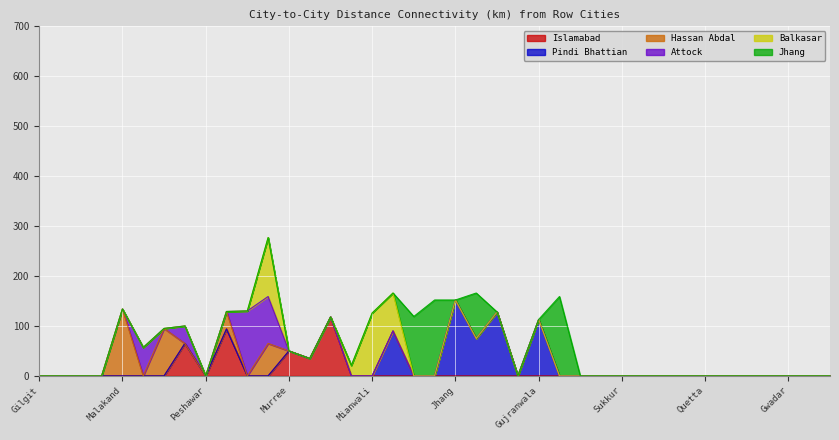

At how many categories does at least one series exceed 45?

18